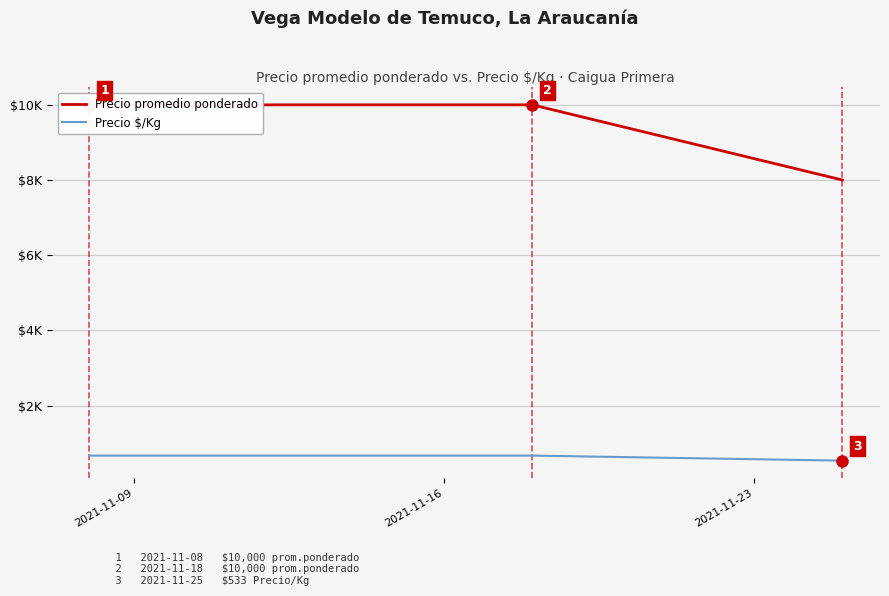

Read the Precio promedio ponderado value at 2021-11-16, to the nearest 10.

10000